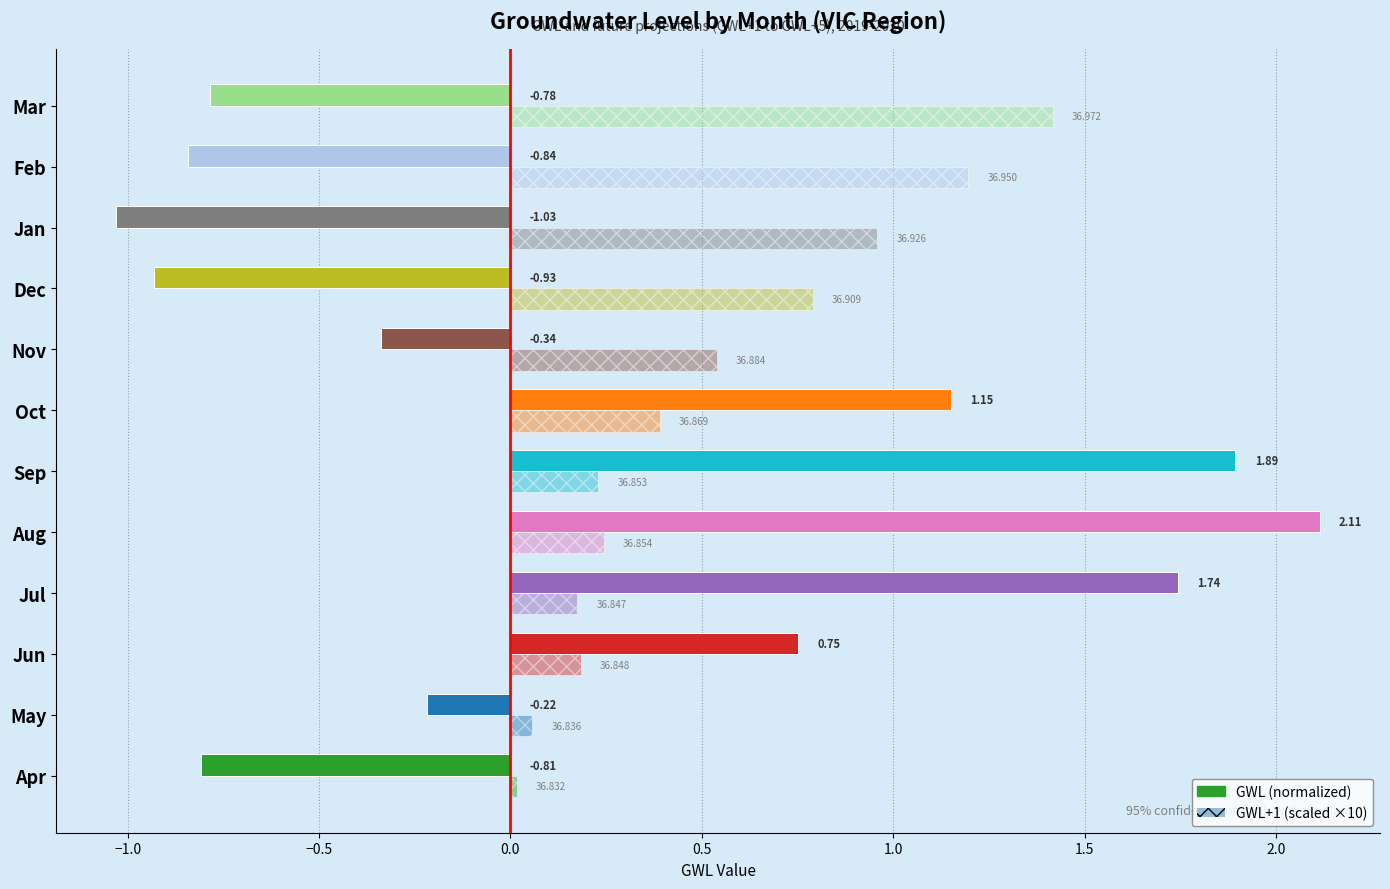

Is it true that GWL equals 1.1 at Aug?

False